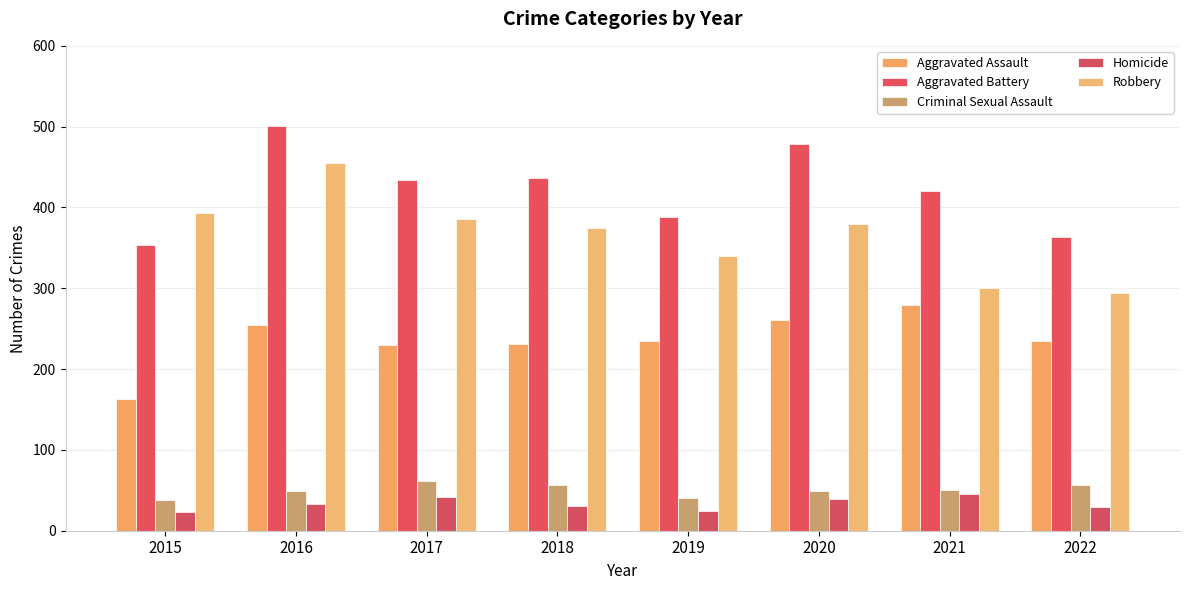

How many data points in Aggravated Assault are less than 235?

3